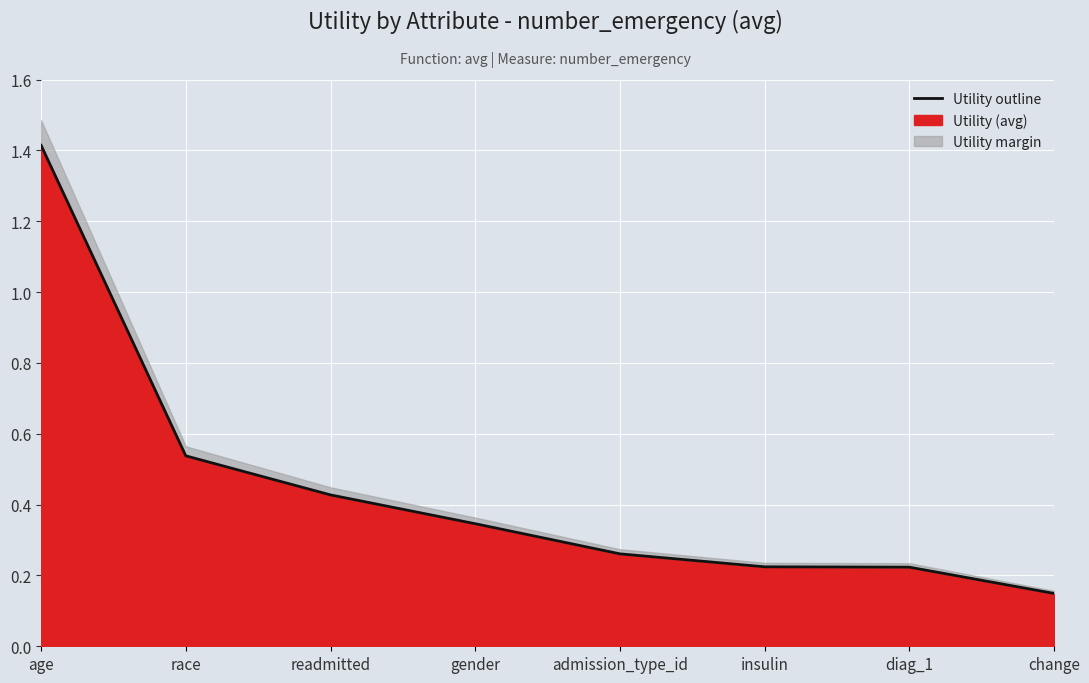

What position from the left is race?

2